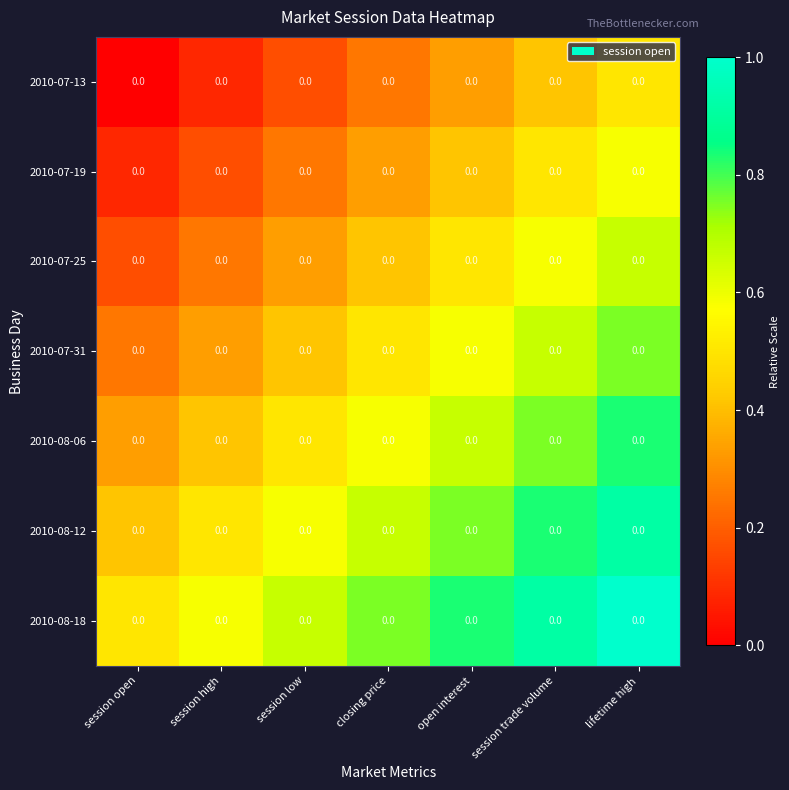

What is the spread (max minus min) of values at lifetime high?

0.5